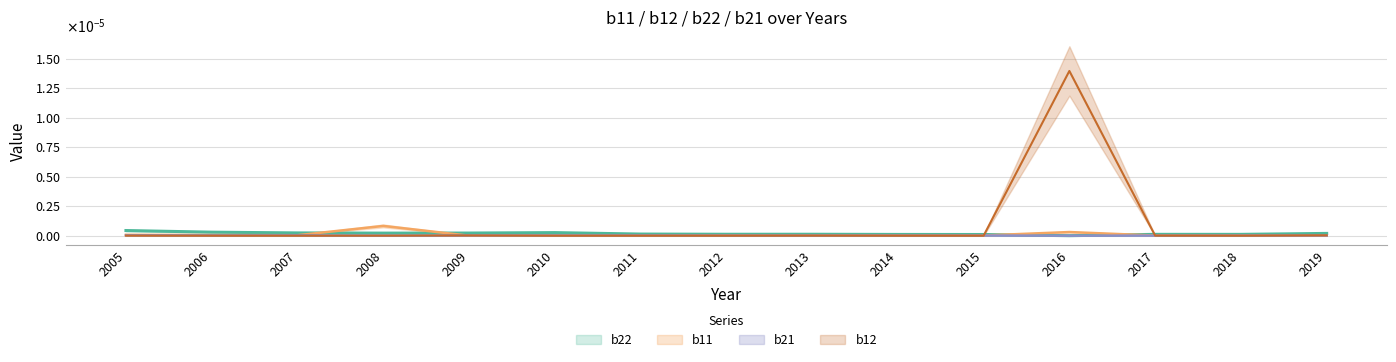

True or false: b22 has a value of 0.0 at 2009.

False